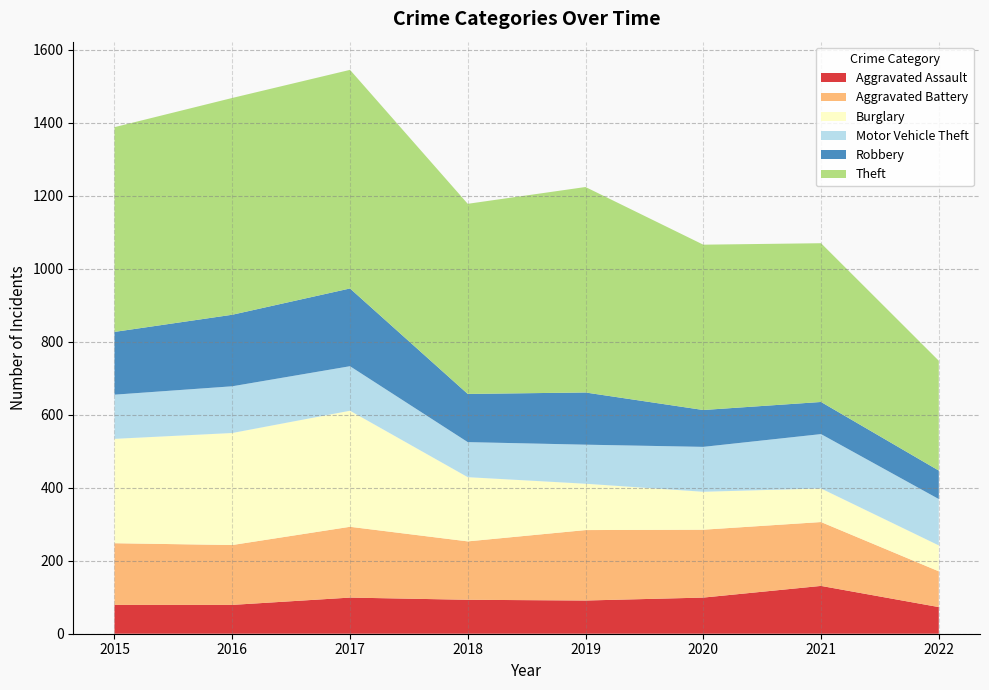

Reading left to right, extract all data points from this chart.

Aggravated Assault: 79	79	99	93	91	99	131	73
Aggravated Battery: 169	164	194	160	193	186	175	98
Burglary: 286	307	318	176	127	104	92	71
Motor Vehicle Theft: 121	128	122	96	107	123	149	127
Robbery: 172	196	213	132	143	101	88	78
Theft: 561	594	599	521	563	453	435	301